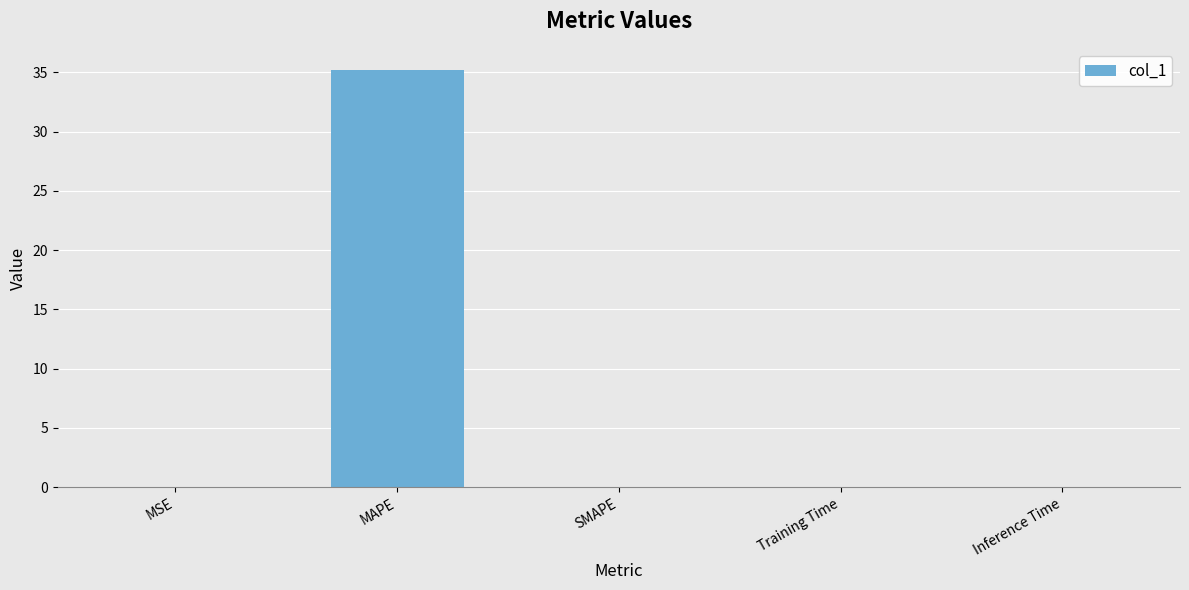

What is the maximum value shown in the chart?

35.2